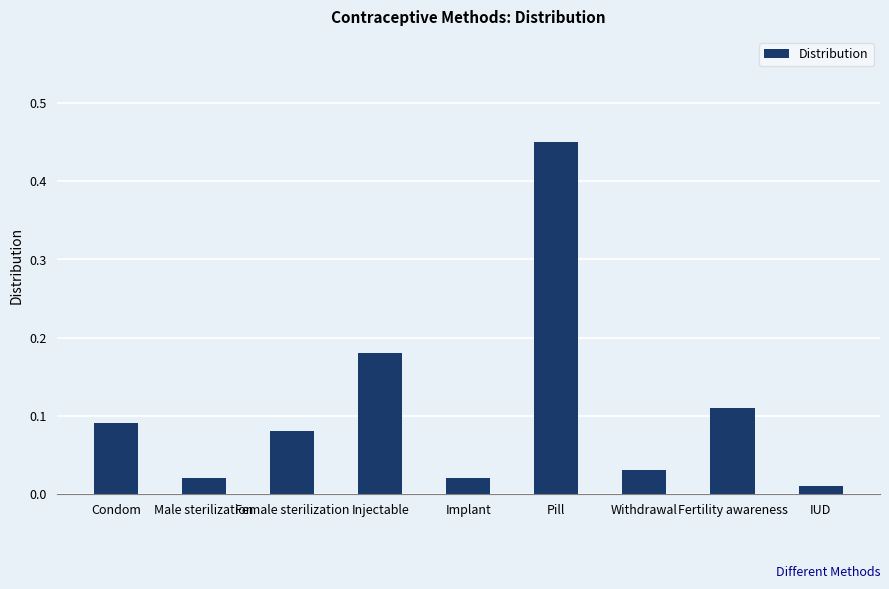

At which category does the chart reach its peak across all series?

Pill